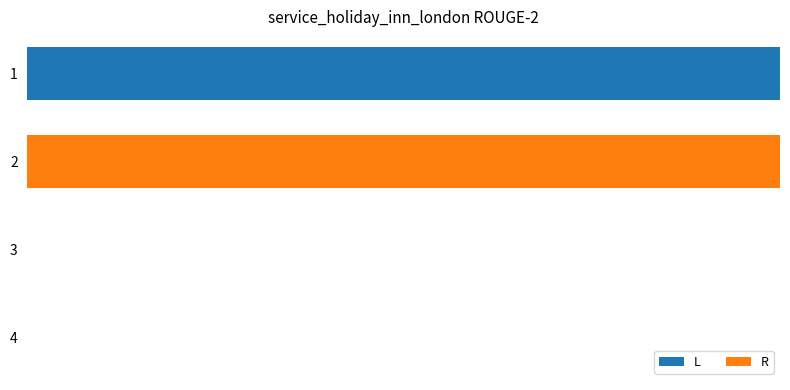

List the series in order of their peak value, lowest first.

L, R